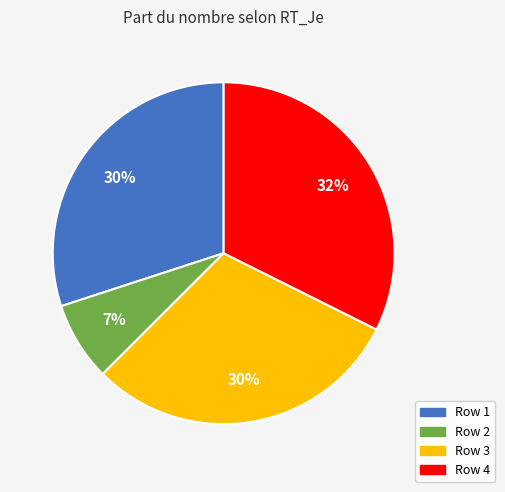

How many slices are in this pie chart?

4